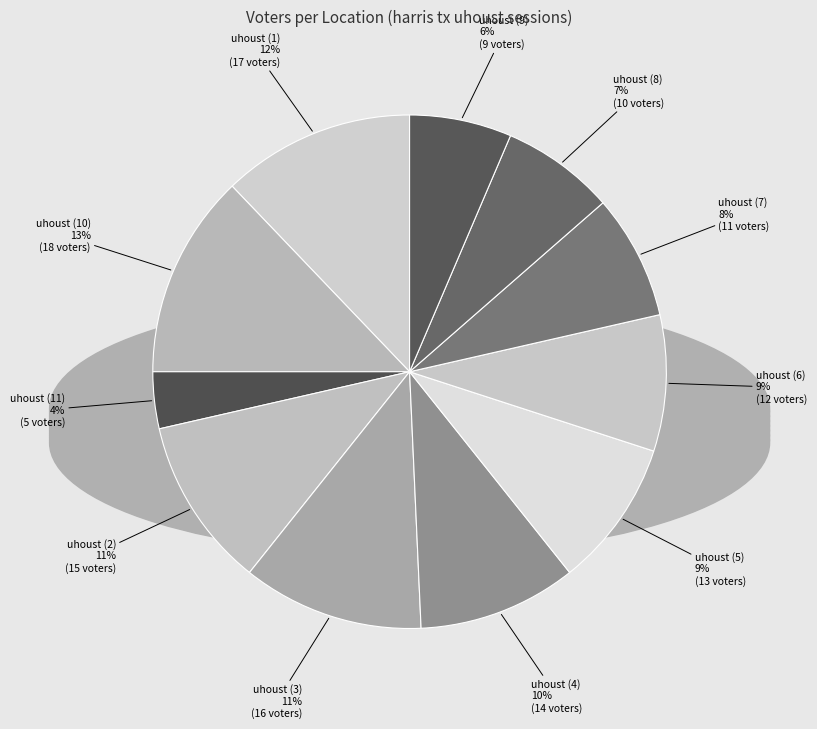

How many slices are in this pie chart?

11